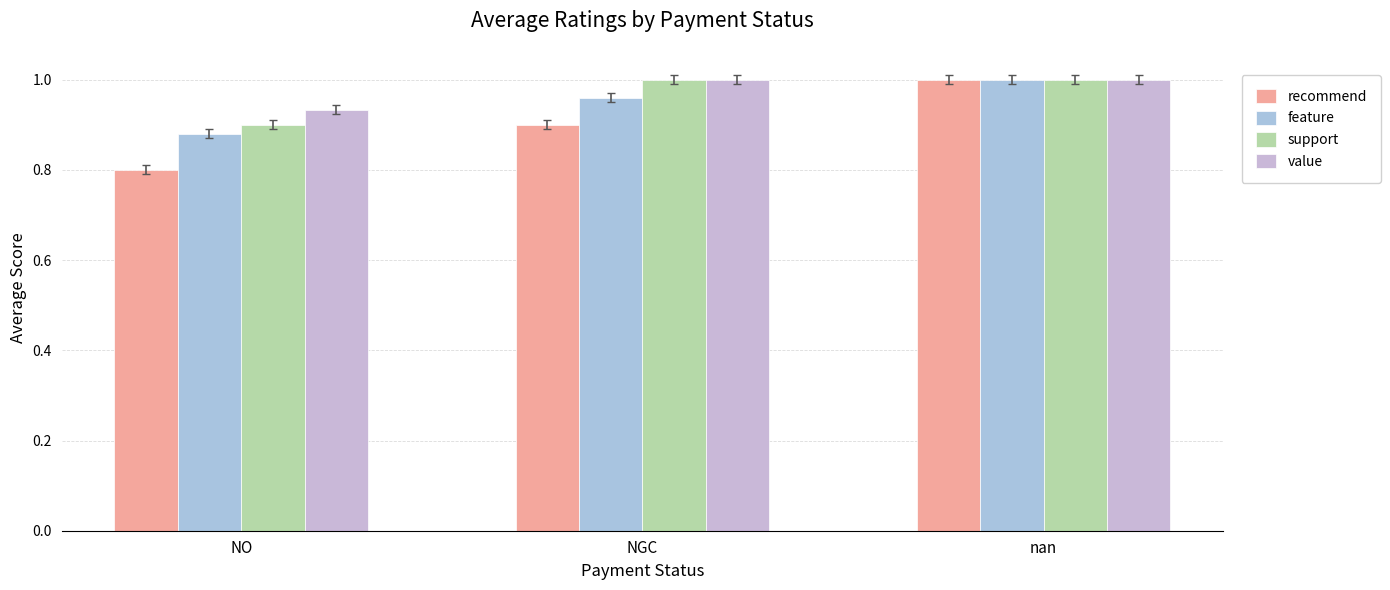

At nan, list the series in order from smallest to largest.

recommend, feature, support, value